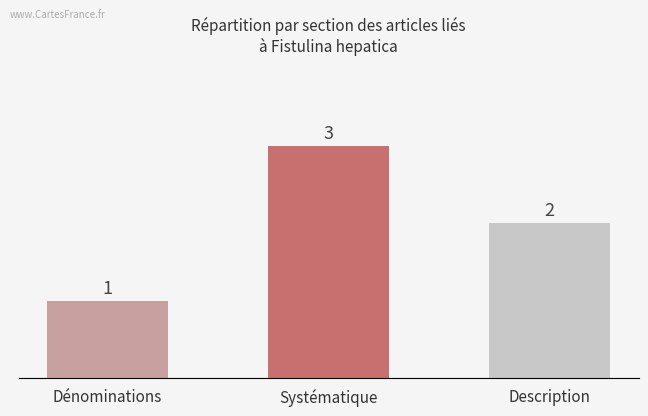

Which has a higher value, Systématique or Dénominations?

Systématique